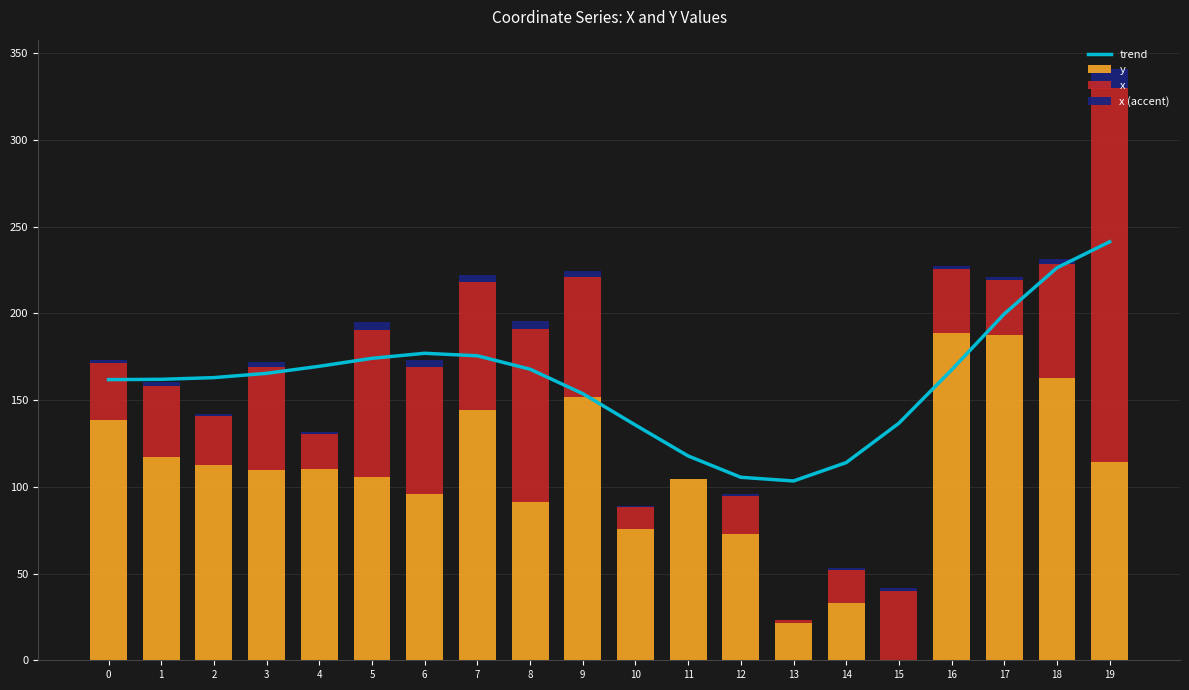

At 14, list the series in order from smallest to largest.

x (accent), x, y, trend